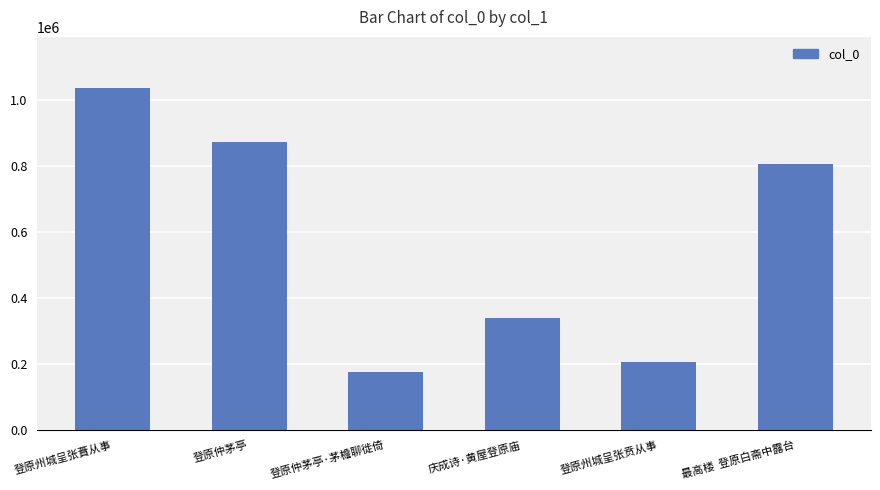

What value does the data have at 登原州城呈张蕡从事, to the nearest 50?

1035700